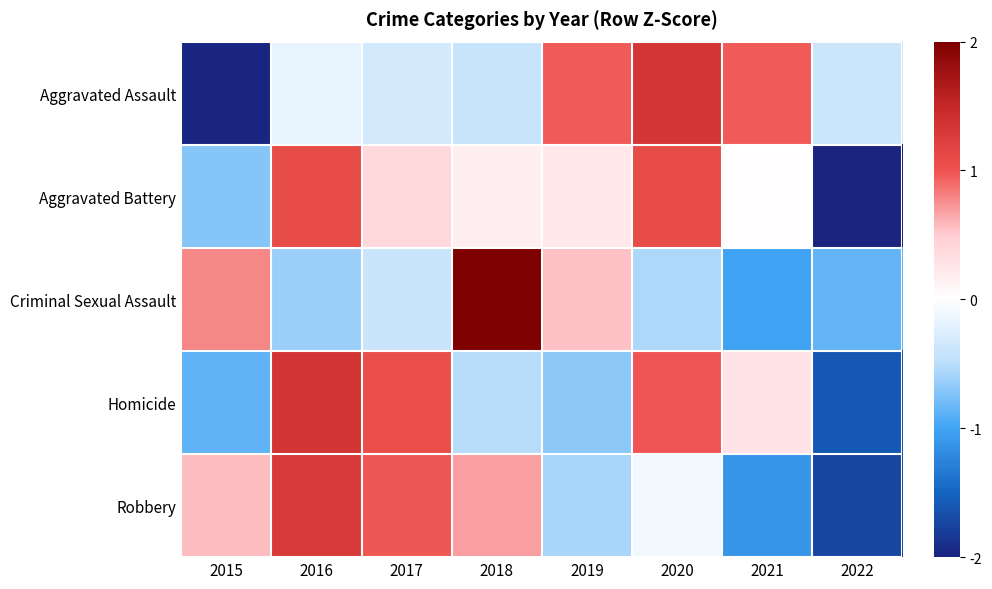

At which category is the sum across all series the highest?

2016